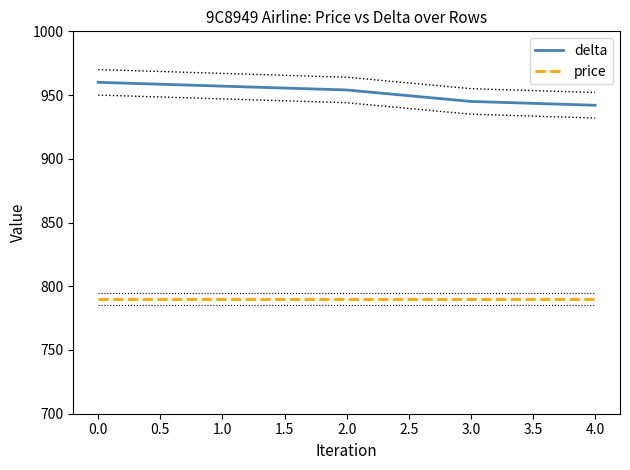

What is the maximum value for price?

790